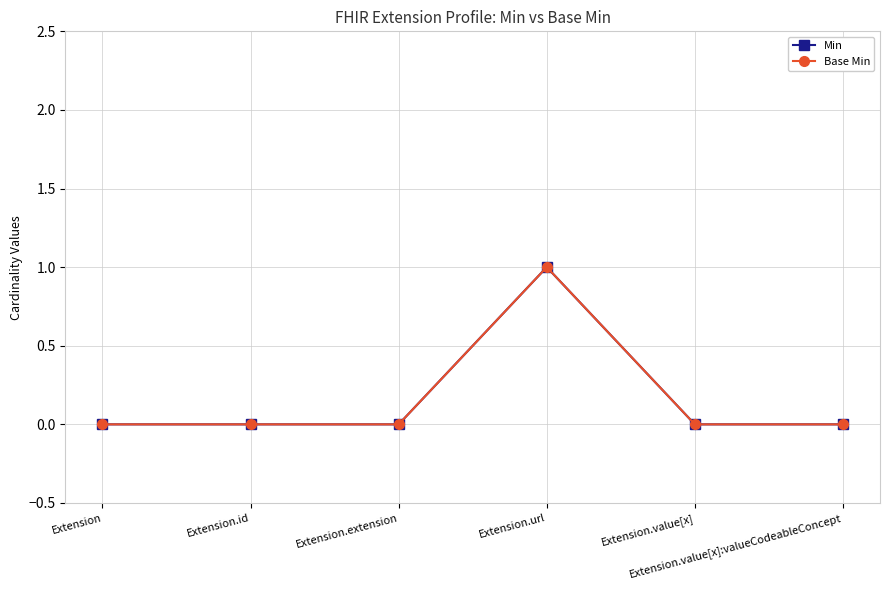

Does the chart have visible grid lines?

Yes